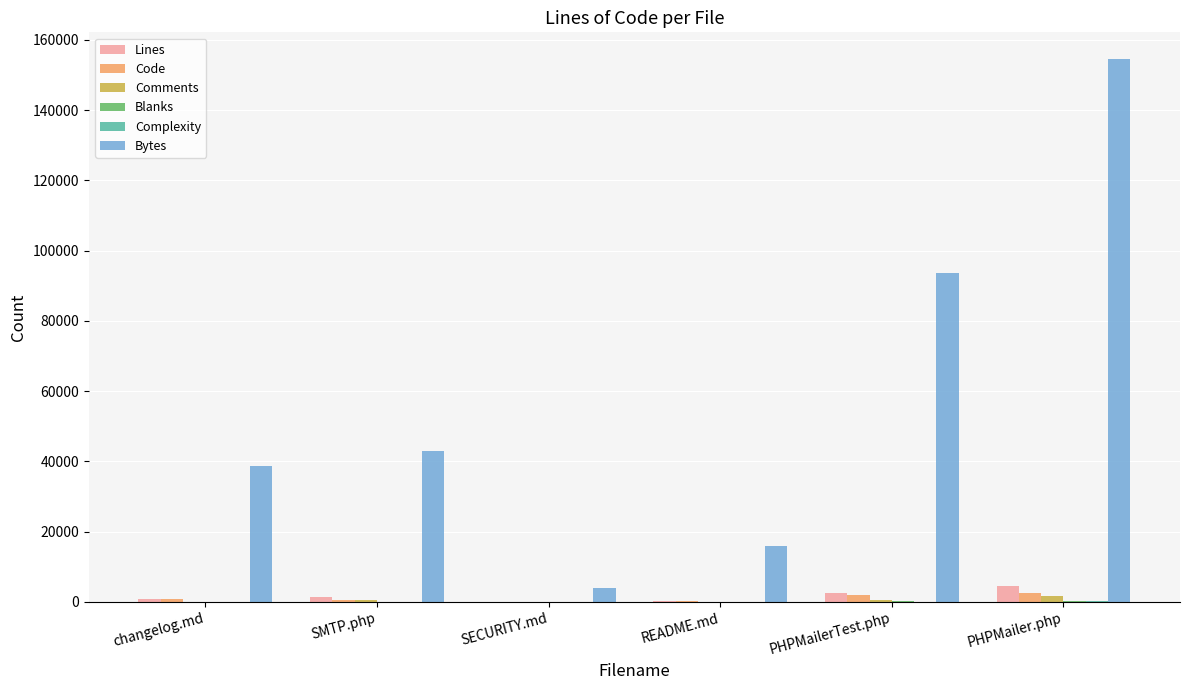

What is the maximum value shown in the chart?

154427